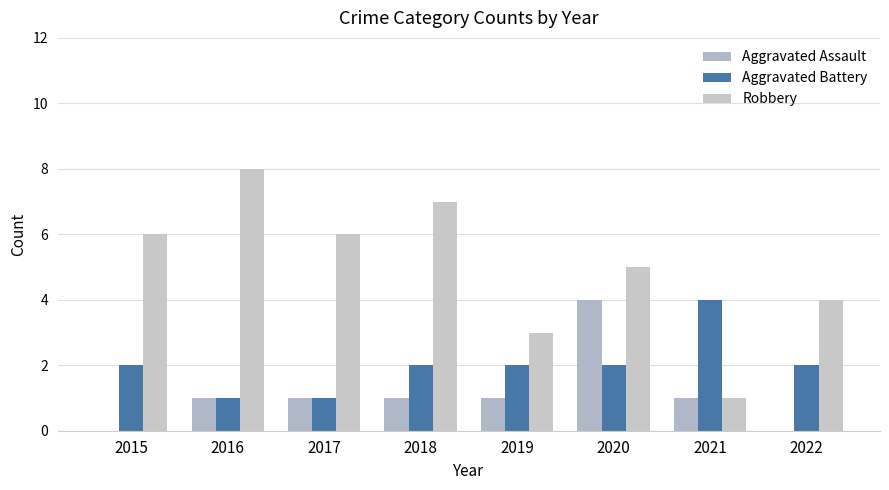

Are the bars horizontal?

No